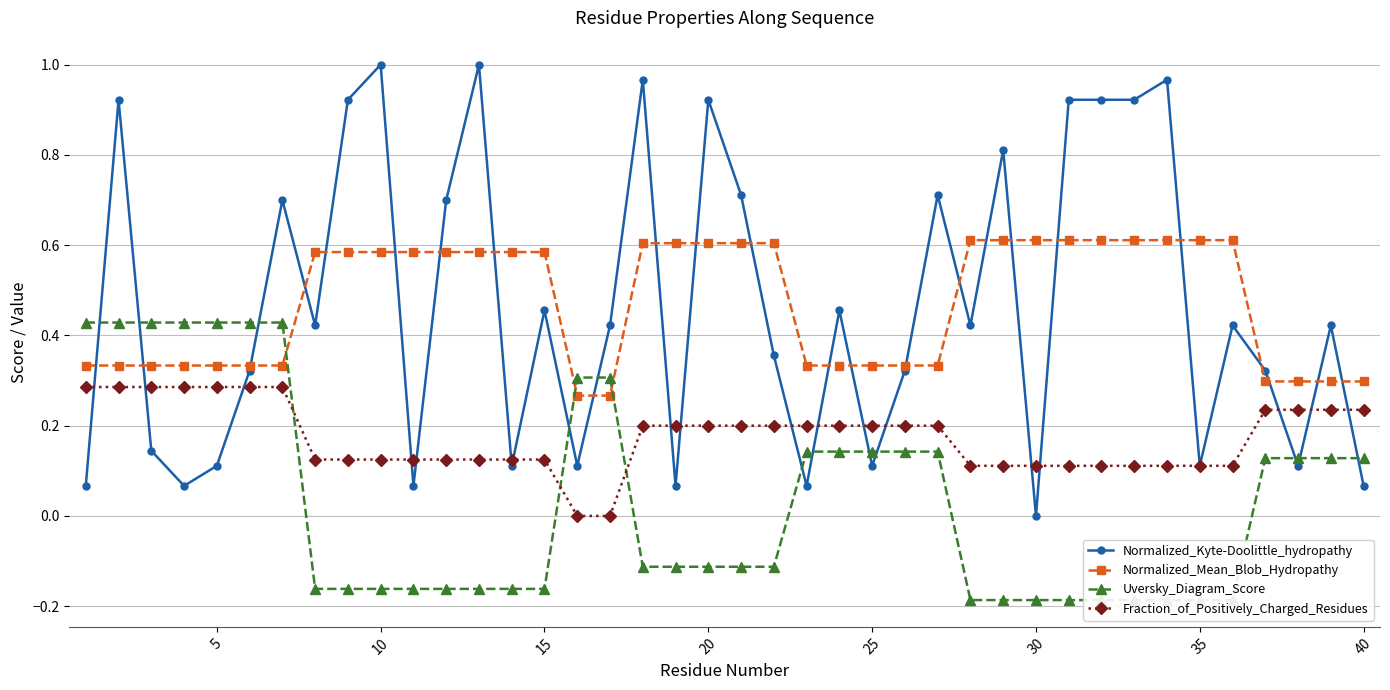

The Normalized_Mean_Blob_Hydropathy series shows 0.6 at 35. True or false?

True